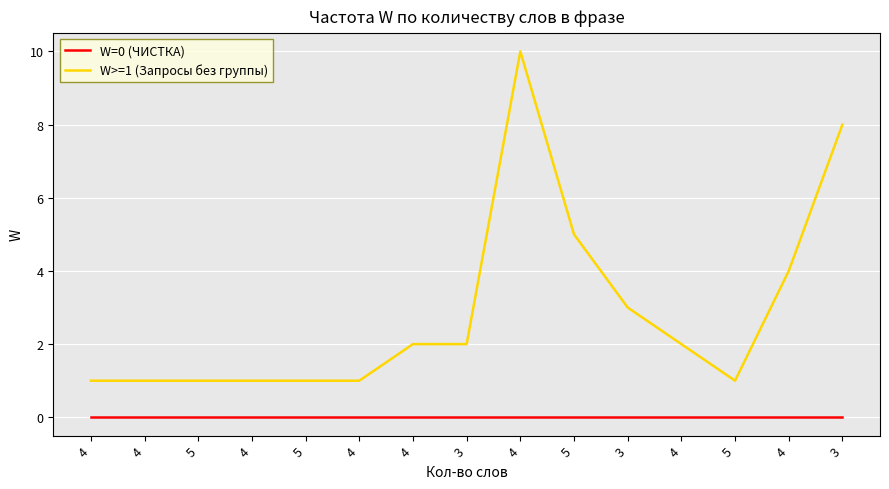

Between 3 and 4, which is larger?

3